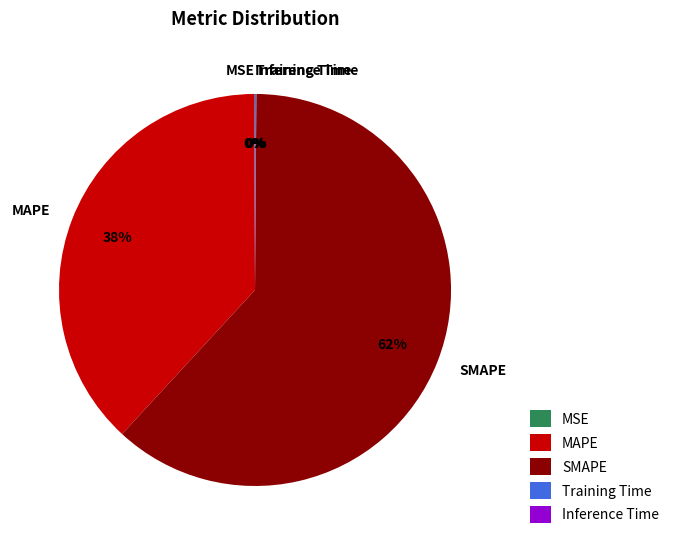

To the nearest percent, what is the difference between the largest and smallest slice percentages?

62%